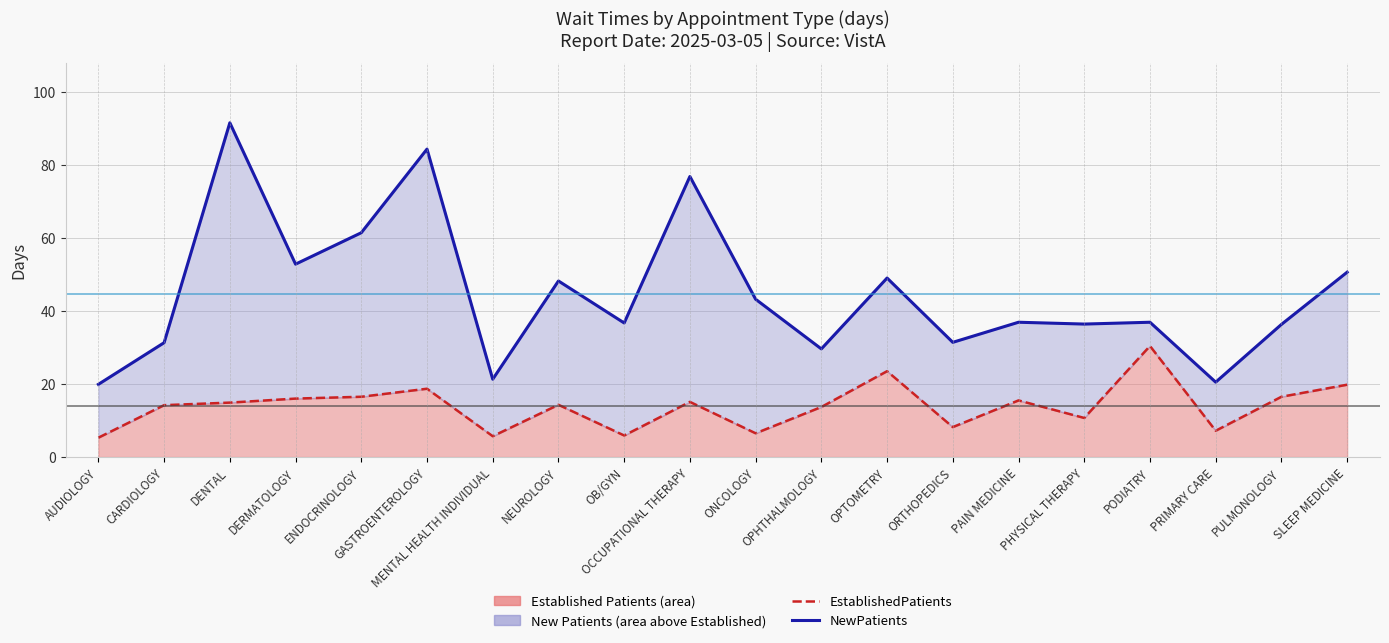

Is it true that EstablishedPatients equals 21.2 at DENTAL?

False